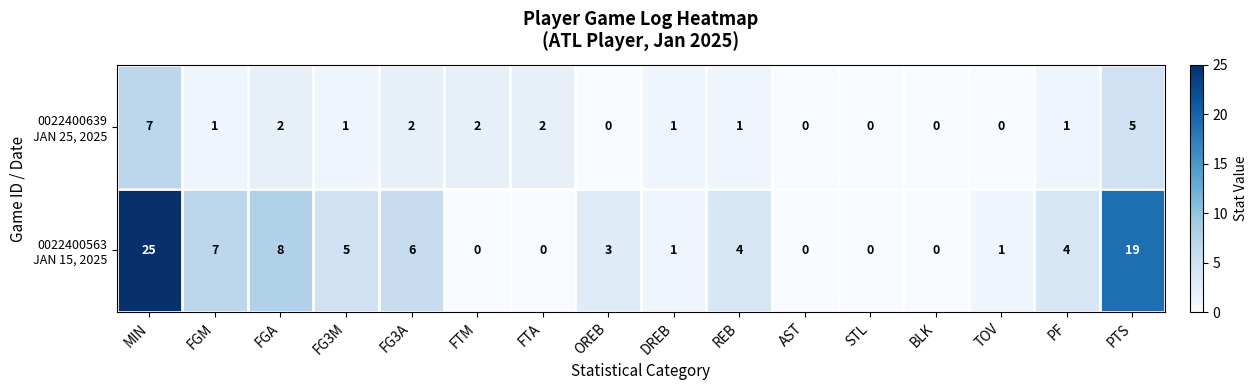

Which label corresponds to the largest value in the chart?

MIN